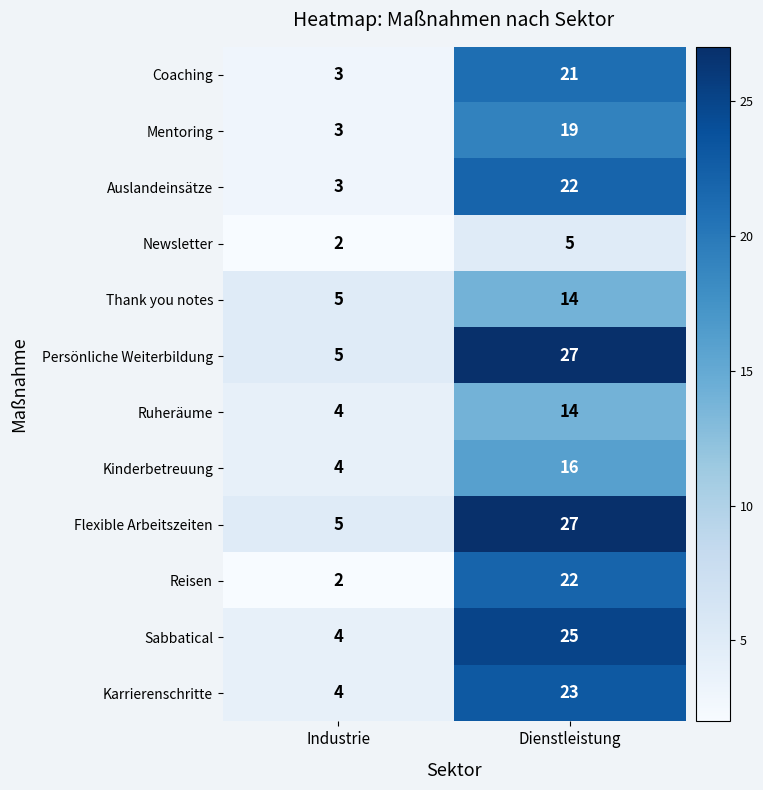

At which category is the sum across all series the highest?

Dienstleistung